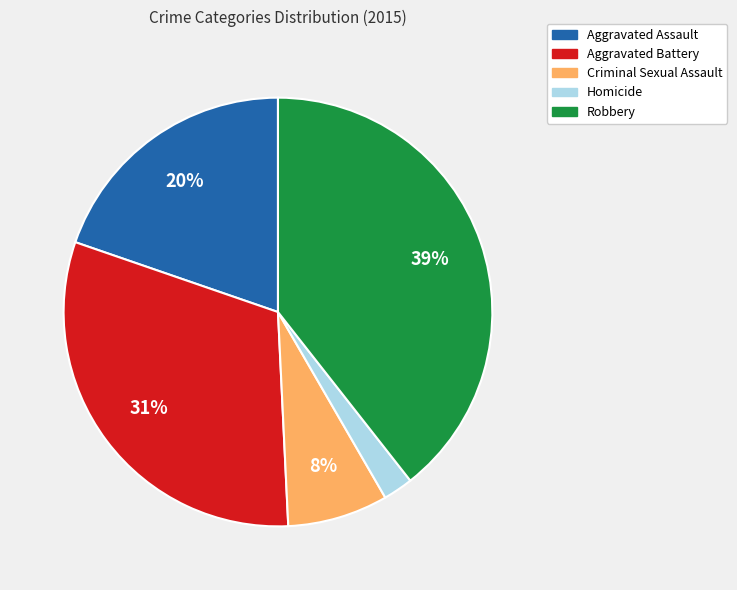

Which slice is the largest?

Robbery